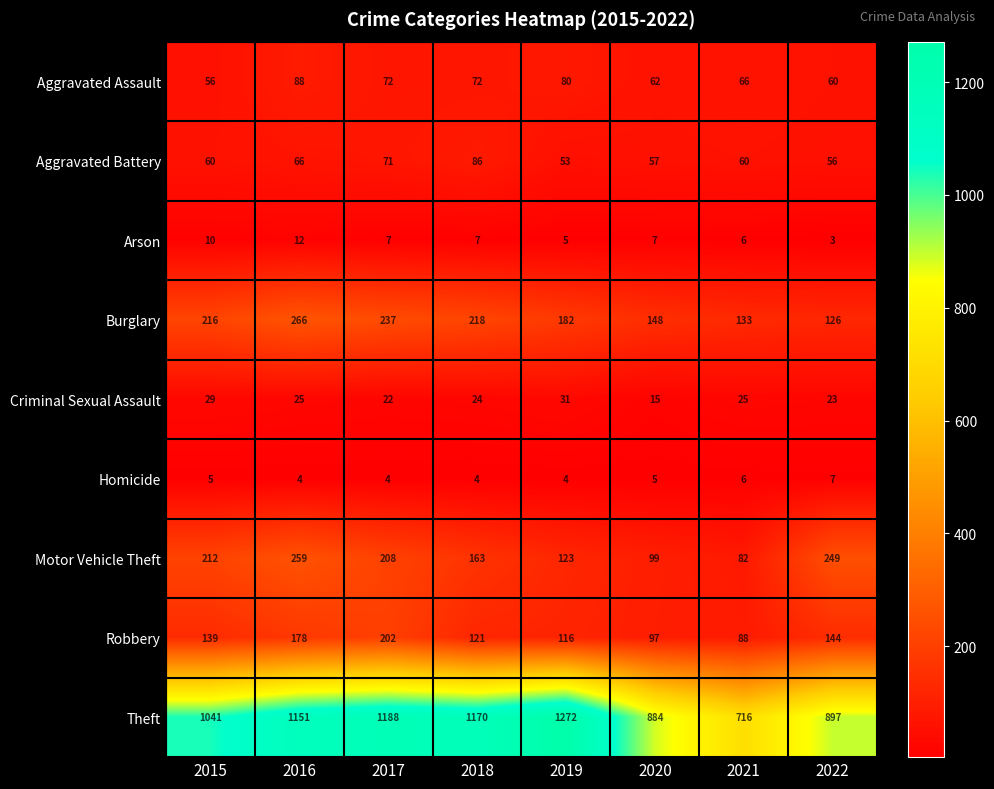

At 2019, list the series in order from largest to smallest.

Theft, Burglary, Motor Vehicle Theft, Robbery, Aggravated Assault, Aggravated Battery, Criminal Sexual Assault, Arson, Homicide